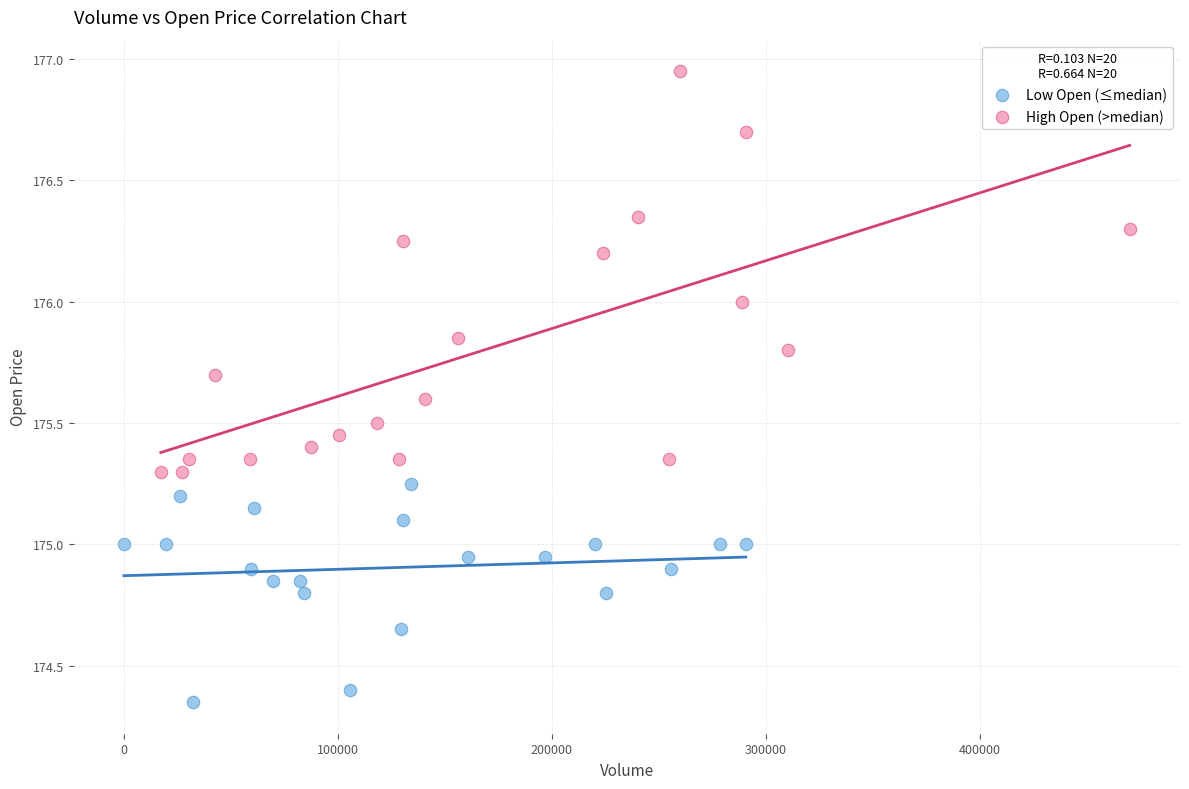

Which series contains the lowest Y value?

Low Open (≤median)